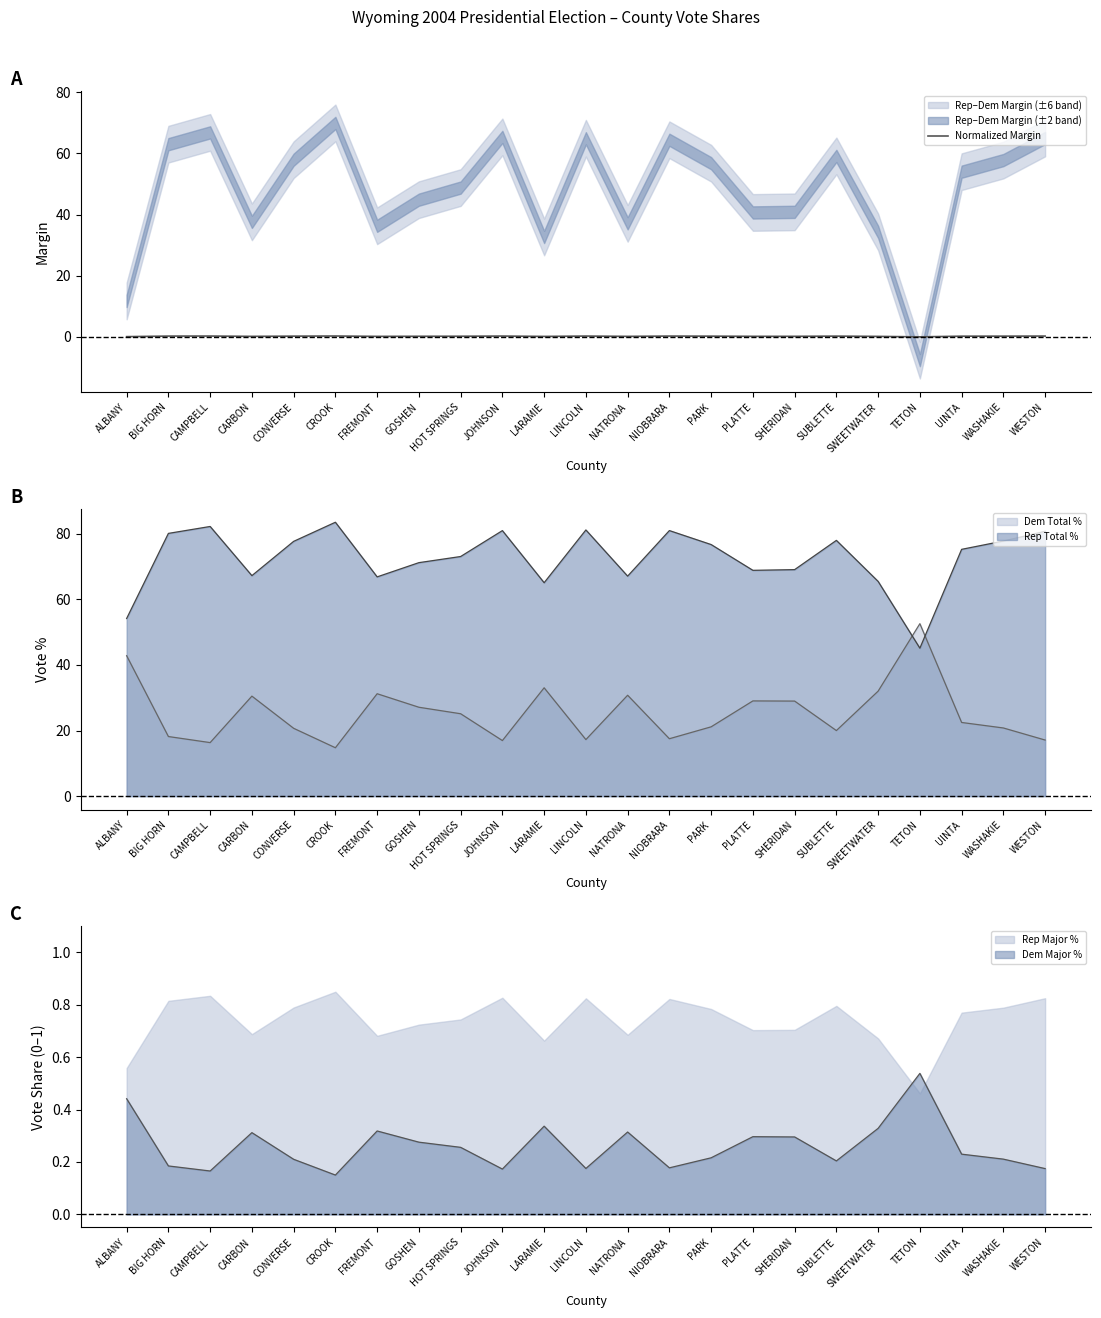

Between NATRONA and CONVERSE, which is larger?

CONVERSE